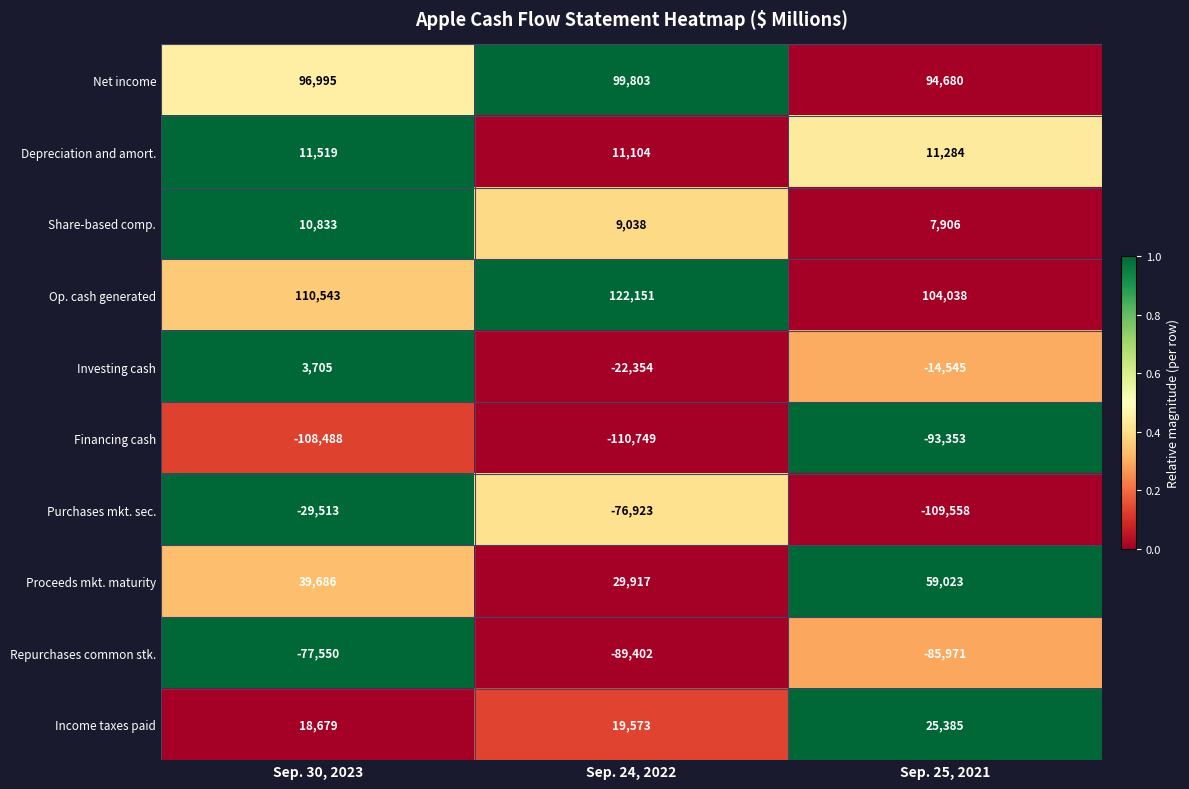

What is the greatest value displayed?

122151